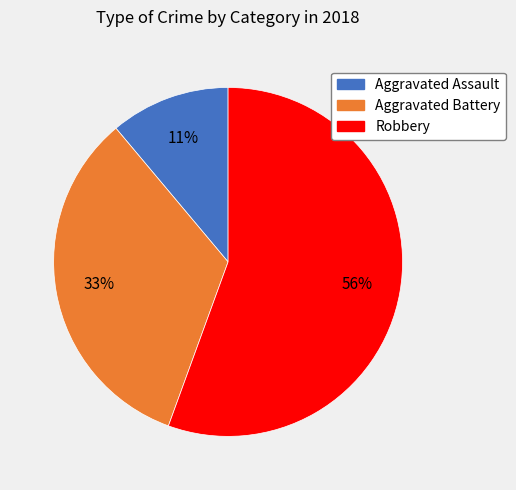

To the nearest percent, what is the average slice percentage?

33%